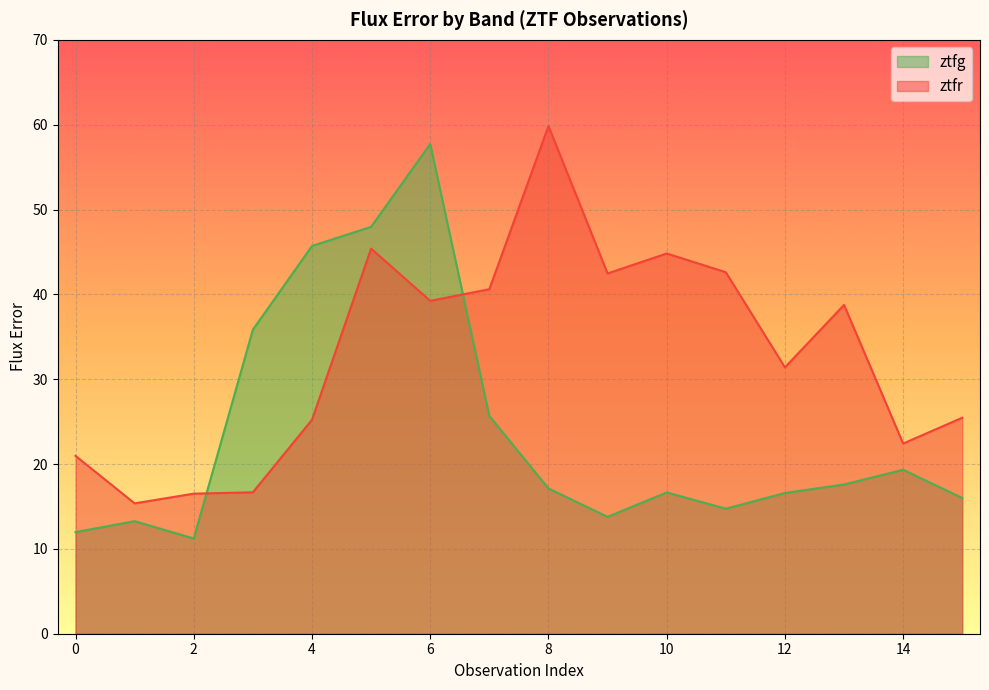

True or false: ztfr has a value of 15.4 at 1.

True